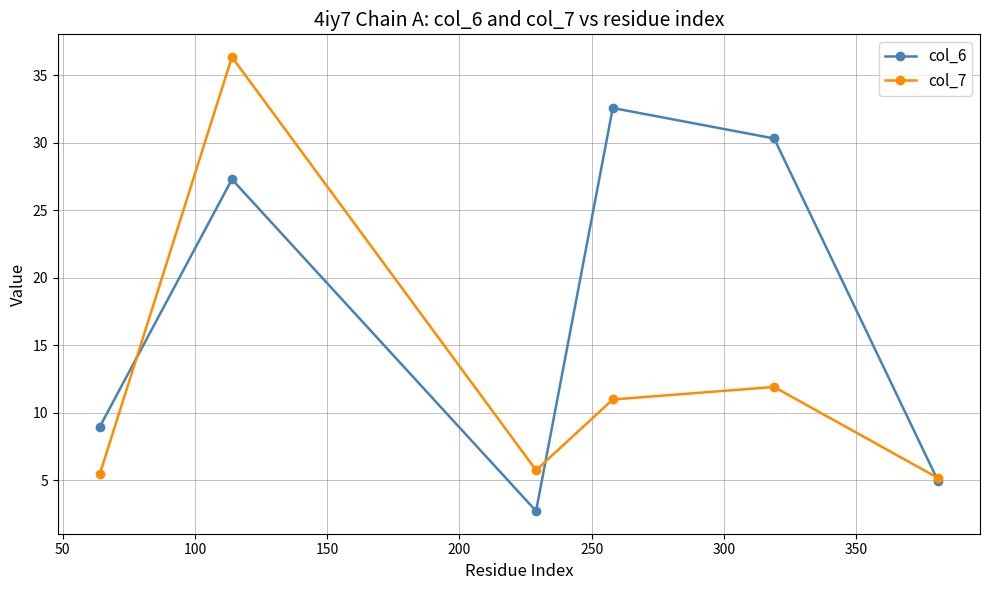

Which series has the largest range (max minus min)?

col_7